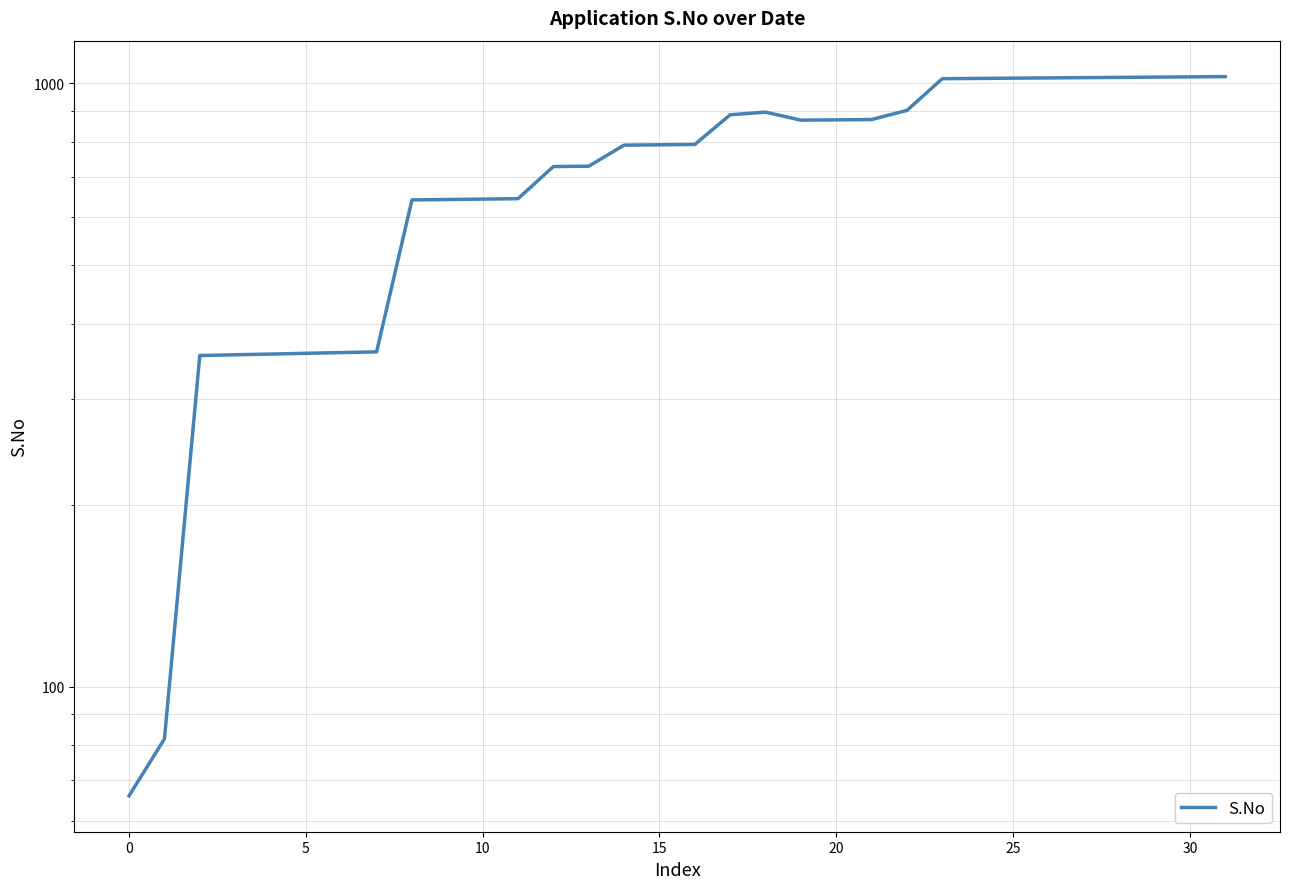

How many points are higher than both their immediate neighbors (excluding endpoints)?

1